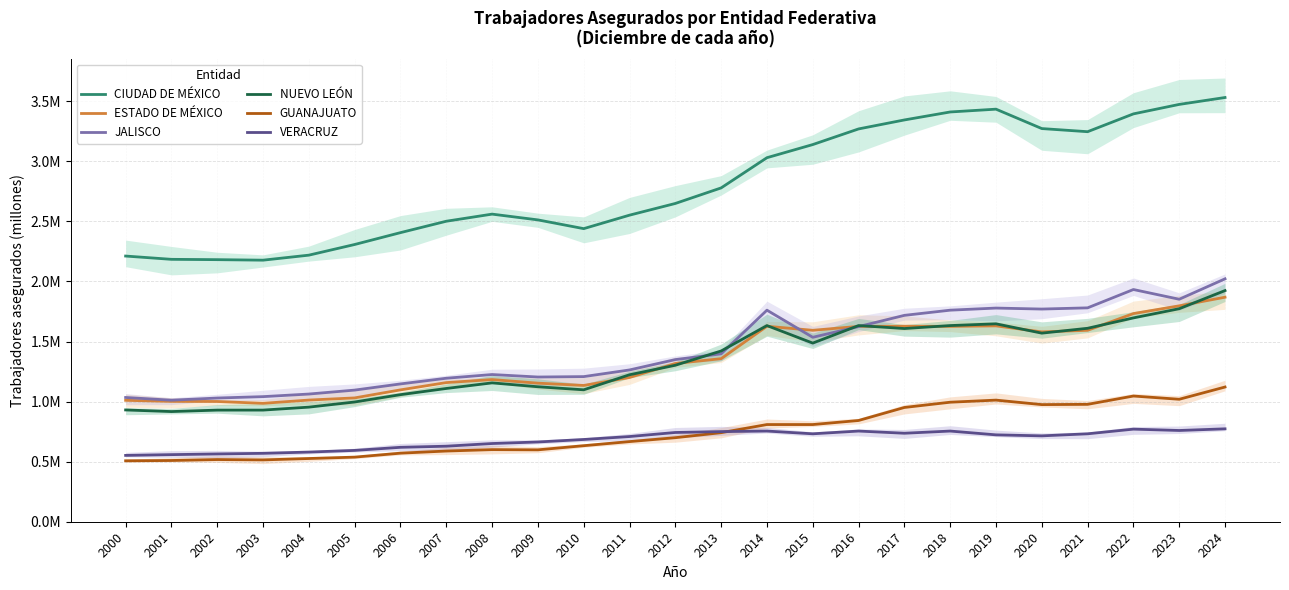

In GUANAJUATO, how many points are lower than both neighbors (excluding endpoints)?

4